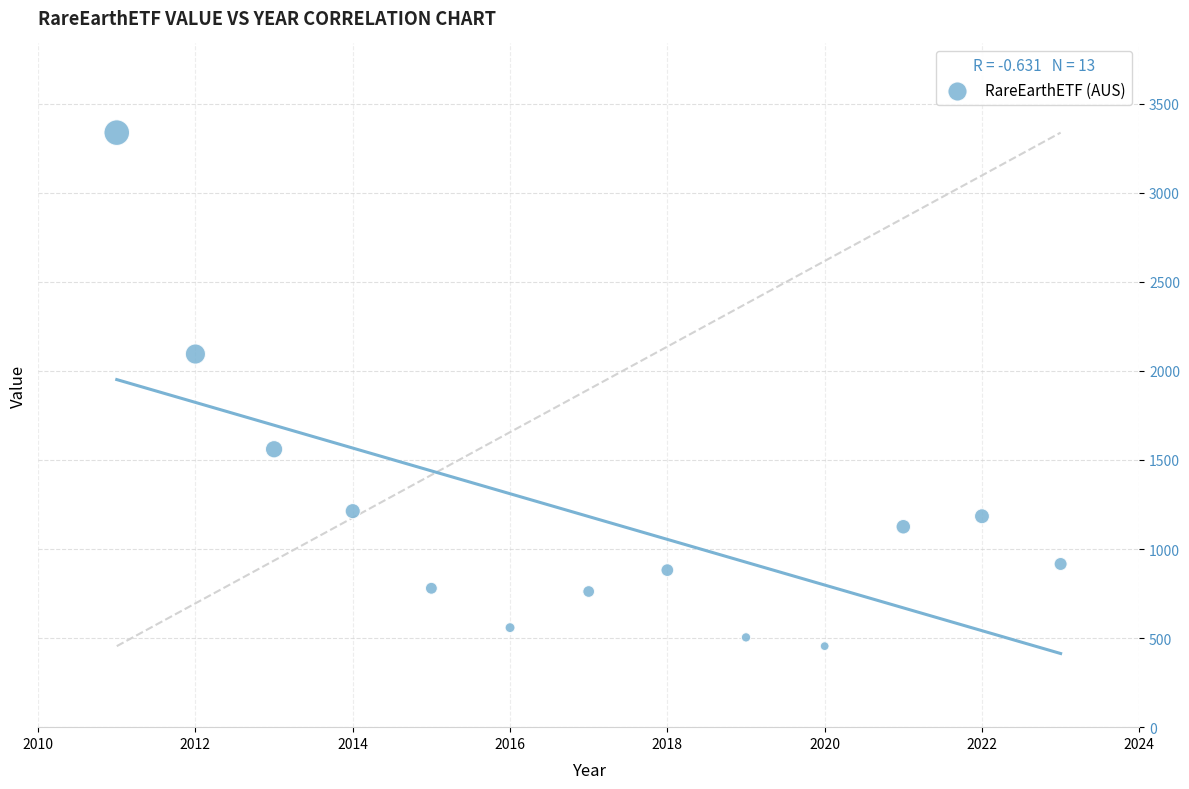

What Y value in the scatter plot is closest to 1895?

2094.4